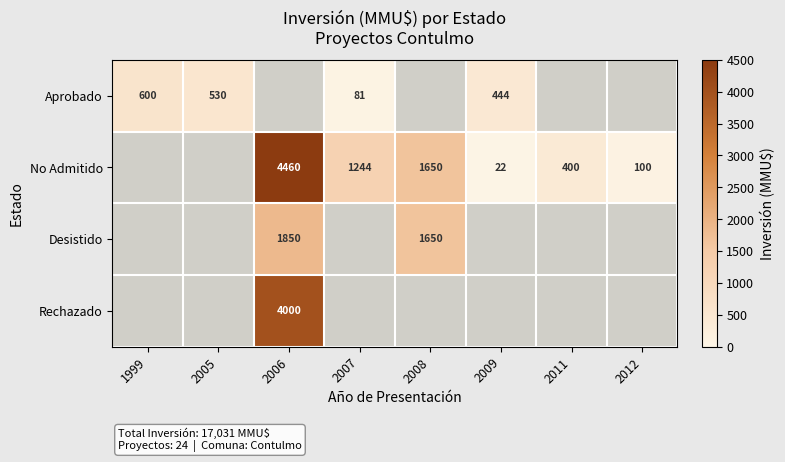

The Aprobado series shows 23 at 2007. True or false?

False